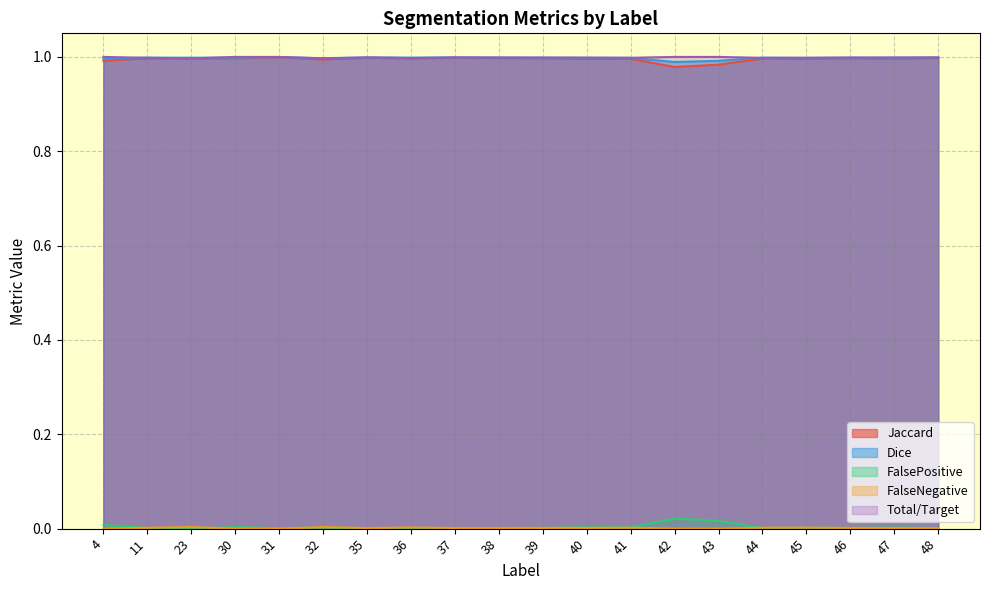

Reading left to right, what are all the values shown in this chart?

Jaccard: 4=1.0	11=1.0	23=1.0	30=1.0	31=1.0	32=1.0	35=1.0	36=1.0	37=1.0	38=1.0	39=1.0	40=1.0	41=1.0	42=1.0	43=1.0	44=1.0	45=1.0	46=1.0	47=1.0	48=1.0
Dice: 4=1.0	11=1.0	23=1.0	30=1.0	31=1.0	32=1.0	35=1.0	36=1.0	37=1.0	38=1.0	39=1.0	40=1.0	41=1.0	42=1.0	43=1.0	44=1.0	45=1.0	46=1.0	47=1.0	48=1.0
FalsePositive: 4=0.0	11=0.0	23=0.0	30=0.0	31=0.0	32=0.0	35=0.0	36=0.0	37=0.0	38=0.0	39=0.0	40=0.0	41=0.0	42=0.0	43=0.0	44=0.0	45=0.0	46=0.0	47=0.0	48=0.0
FalseNegative: 4=0.0	11=0.0	23=0.0	30=0.0	31=0.0	32=0.0	35=0.0	36=0.0	37=0.0	38=0.0	39=0.0	40=0.0	41=0.0	42=0.0	43=0.0	44=0.0	45=0.0	46=0.0	47=0.0	48=0.0
Total/Target: 4=1.0	11=1.0	23=1.0	30=1.0	31=1.0	32=1.0	35=1.0	36=1.0	37=1.0	38=1.0	39=1.0	40=1.0	41=1.0	42=1.0	43=1.0	44=1.0	45=1.0	46=1.0	47=1.0	48=1.0